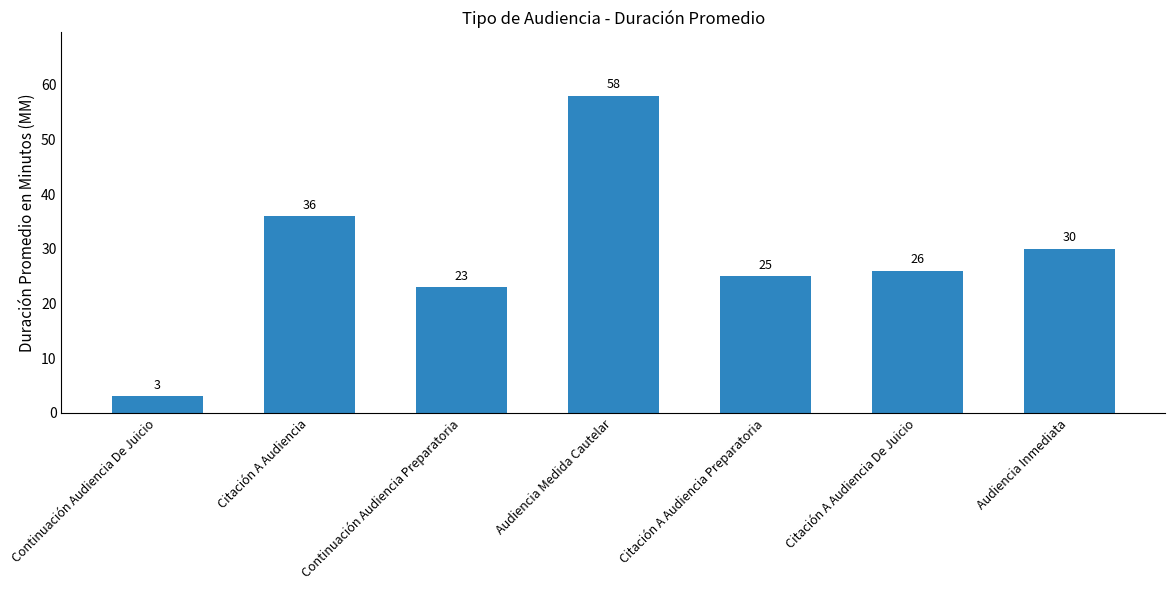

List the labels in order of value, largest first.

Audiencia Medida Cautelar, Citación A Audiencia, Audiencia Inmediata, Citación A Audiencia De Juicio, Citación A Audiencia Preparatoria, Continuación Audiencia Preparatoria, Continuación Audiencia De Juicio